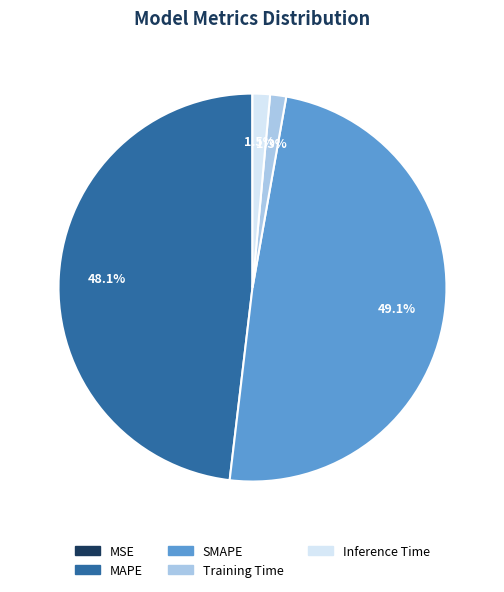

Does any single category account for the majority?

No